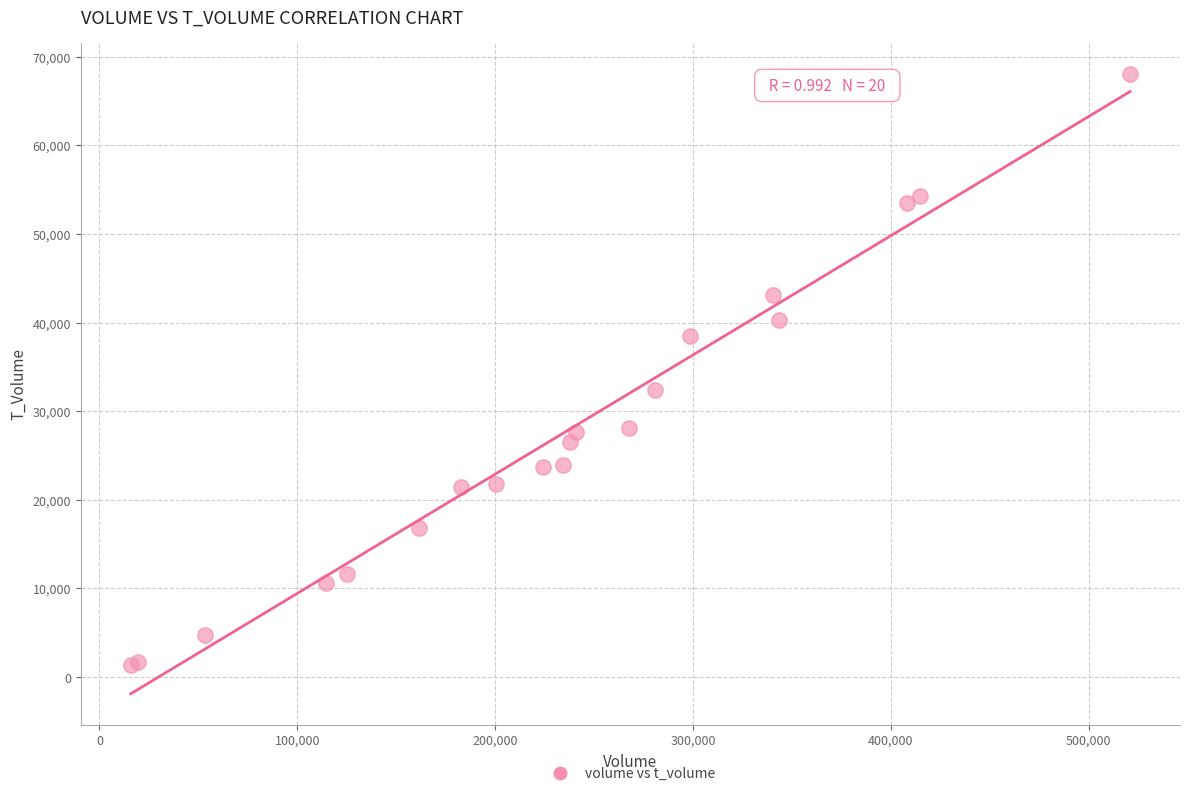

What Y value in the scatter plot is closest to 34716?

32342